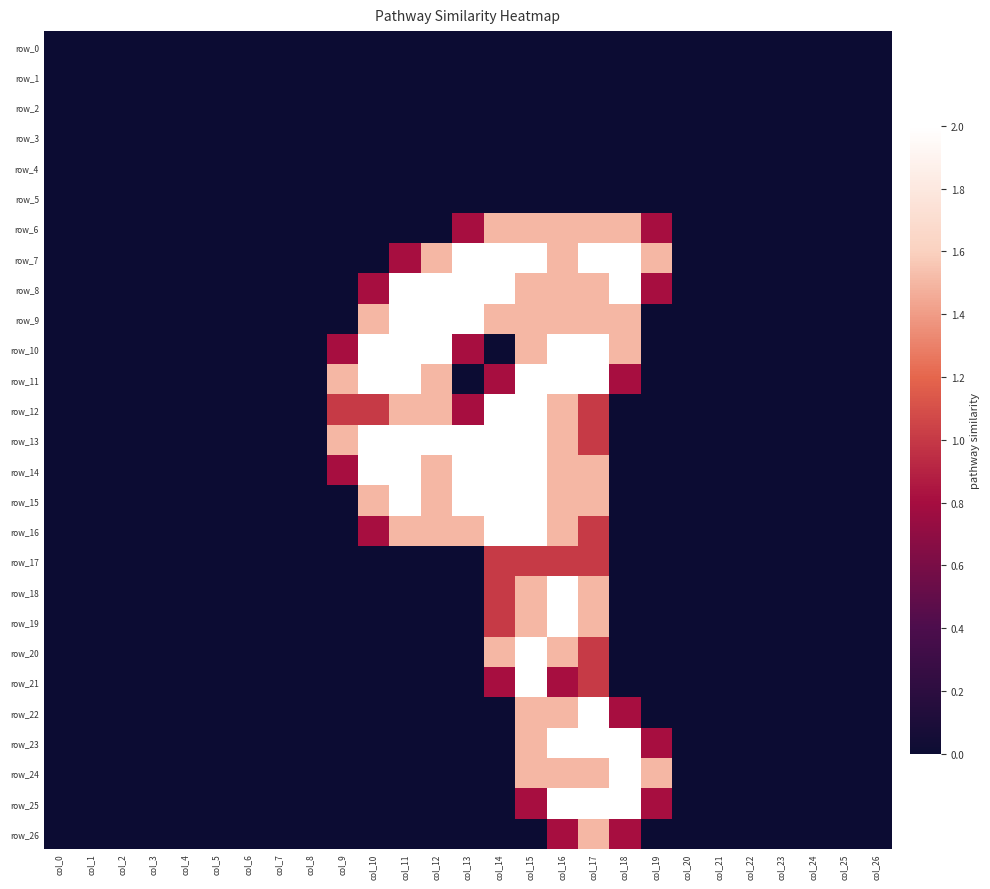

Reading right to left, transcribe all the data shown in this chart.

row_0: 0.0	0.0	0.0	0.0	0.0	0.0	0.0	0.0	0.0	0.0	0.0	0.0	0.0	0.0	0.0	0.0	0.0	0.0	0.0	0.0	0.0	0.0	0.0	0.0	0.0	0.0	0.0
row_1: 0.0	0.0	0.0	0.0	0.0	0.0	0.0	0.0	0.0	0.0	0.0	0.0	0.0	0.0	0.0	0.0	0.0	0.0	0.0	0.0	0.0	0.0	0.0	0.0	0.0	0.0	0.0
row_2: 0.0	0.0	0.0	0.0	0.0	0.0	0.0	0.0	0.0	0.0	0.0	0.0	0.0	0.0	0.0	0.0	0.0	0.0	0.0	0.0	0.0	0.0	0.0	0.0	0.0	0.0	0.0
row_3: 0.0	0.0	0.0	0.0	0.0	0.0	0.0	0.0	0.0	0.0	0.0	0.0	0.0	0.0	0.0	0.0	0.0	0.0	0.0	0.0	0.0	0.0	0.0	0.0	0.0	0.0	0.0
row_4: 0.0	0.0	0.0	0.0	0.0	0.0	0.0	0.0	0.0	0.0	0.0	0.0	0.0	0.0	0.0	0.0	0.0	0.0	0.0	0.0	0.0	0.0	0.0	0.0	0.0	0.0	0.0
row_5: 0.0	0.0	0.0	0.0	0.0	0.0	0.0	0.0	0.0	0.0	0.0	0.0	0.0	0.0	0.0	0.0	0.0	0.0	0.0	0.0	0.0	0.0	0.0	0.0	0.0	0.0	0.0
row_6: 0.0	0.0	0.0	0.0	0.0	0.0	0.0	0.8	1.5	1.5	1.5	1.5	1.5	0.8	0.0	0.0	0.0	0.0	0.0	0.0	0.0	0.0	0.0	0.0	0.0	0.0	0.0
row_7: 0.0	0.0	0.0	0.0	0.0	0.0	0.0	1.5	2.0	2.0	1.5	2.0	2.0	2.0	1.5	0.8	0.0	0.0	0.0	0.0	0.0	0.0	0.0	0.0	0.0	0.0	0.0
row_8: 0.0	0.0	0.0	0.0	0.0	0.0	0.0	0.8	2.0	1.5	1.5	1.5	2.0	2.0	2.0	2.0	0.8	0.0	0.0	0.0	0.0	0.0	0.0	0.0	0.0	0.0	0.0
row_9: 0.0	0.0	0.0	0.0	0.0	0.0	0.0	0.0	1.5	1.5	1.5	1.5	1.5	2.0	2.0	2.0	1.5	0.0	0.0	0.0	0.0	0.0	0.0	0.0	0.0	0.0	0.0
row_10: 0.0	0.0	0.0	0.0	0.0	0.0	0.0	0.0	1.5	2.0	2.0	1.5	0.0	0.8	2.0	2.0	2.0	0.8	0.0	0.0	0.0	0.0	0.0	0.0	0.0	0.0	0.0
row_11: 0.0	0.0	0.0	0.0	0.0	0.0	0.0	0.0	0.8	2.0	2.0	2.0	0.8	0.0	1.5	2.0	2.0	1.5	0.0	0.0	0.0	0.0	0.0	0.0	0.0	0.0	0.0
row_12: 0.0	0.0	0.0	0.0	0.0	0.0	0.0	0.0	0.0	1.0	1.5	2.0	2.0	0.8	1.5	1.5	1.0	1.0	0.0	0.0	0.0	0.0	0.0	0.0	0.0	0.0	0.0
row_13: 0.0	0.0	0.0	0.0	0.0	0.0	0.0	0.0	0.0	1.0	1.5	2.0	2.0	2.0	2.0	2.0	2.0	1.5	0.0	0.0	0.0	0.0	0.0	0.0	0.0	0.0	0.0
row_14: 0.0	0.0	0.0	0.0	0.0	0.0	0.0	0.0	0.0	1.5	1.5	2.0	2.0	2.0	1.5	2.0	2.0	0.8	0.0	0.0	0.0	0.0	0.0	0.0	0.0	0.0	0.0
row_15: 0.0	0.0	0.0	0.0	0.0	0.0	0.0	0.0	0.0	1.5	1.5	2.0	2.0	2.0	1.5	2.0	1.5	0.0	0.0	0.0	0.0	0.0	0.0	0.0	0.0	0.0	0.0
row_16: 0.0	0.0	0.0	0.0	0.0	0.0	0.0	0.0	0.0	1.0	1.5	2.0	2.0	1.5	1.5	1.5	0.8	0.0	0.0	0.0	0.0	0.0	0.0	0.0	0.0	0.0	0.0
row_17: 0.0	0.0	0.0	0.0	0.0	0.0	0.0	0.0	0.0	1.0	1.0	1.0	1.0	0.0	0.0	0.0	0.0	0.0	0.0	0.0	0.0	0.0	0.0	0.0	0.0	0.0	0.0
row_18: 0.0	0.0	0.0	0.0	0.0	0.0	0.0	0.0	0.0	1.5	2.0	1.5	1.0	0.0	0.0	0.0	0.0	0.0	0.0	0.0	0.0	0.0	0.0	0.0	0.0	0.0	0.0
row_19: 0.0	0.0	0.0	0.0	0.0	0.0	0.0	0.0	0.0	1.5	2.0	1.5	1.0	0.0	0.0	0.0	0.0	0.0	0.0	0.0	0.0	0.0	0.0	0.0	0.0	0.0	0.0
row_20: 0.0	0.0	0.0	0.0	0.0	0.0	0.0	0.0	0.0	1.0	1.5	2.0	1.5	0.0	0.0	0.0	0.0	0.0	0.0	0.0	0.0	0.0	0.0	0.0	0.0	0.0	0.0
row_21: 0.0	0.0	0.0	0.0	0.0	0.0	0.0	0.0	0.0	1.0	0.8	2.0	0.8	0.0	0.0	0.0	0.0	0.0	0.0	0.0	0.0	0.0	0.0	0.0	0.0	0.0	0.0
row_22: 0.0	0.0	0.0	0.0	0.0	0.0	0.0	0.0	0.8	2.0	1.5	1.5	0.0	0.0	0.0	0.0	0.0	0.0	0.0	0.0	0.0	0.0	0.0	0.0	0.0	0.0	0.0
row_23: 0.0	0.0	0.0	0.0	0.0	0.0	0.0	0.8	2.0	2.0	2.0	1.5	0.0	0.0	0.0	0.0	0.0	0.0	0.0	0.0	0.0	0.0	0.0	0.0	0.0	0.0	0.0
row_24: 0.0	0.0	0.0	0.0	0.0	0.0	0.0	1.5	2.0	1.5	1.5	1.5	0.0	0.0	0.0	0.0	0.0	0.0	0.0	0.0	0.0	0.0	0.0	0.0	0.0	0.0	0.0
row_25: 0.0	0.0	0.0	0.0	0.0	0.0	0.0	0.8	2.0	2.0	2.0	0.8	0.0	0.0	0.0	0.0	0.0	0.0	0.0	0.0	0.0	0.0	0.0	0.0	0.0	0.0	0.0
row_26: 0.0	0.0	0.0	0.0	0.0	0.0	0.0	0.0	0.8	1.5	0.8	0.0	0.0	0.0	0.0	0.0	0.0	0.0	0.0	0.0	0.0	0.0	0.0	0.0	0.0	0.0	0.0